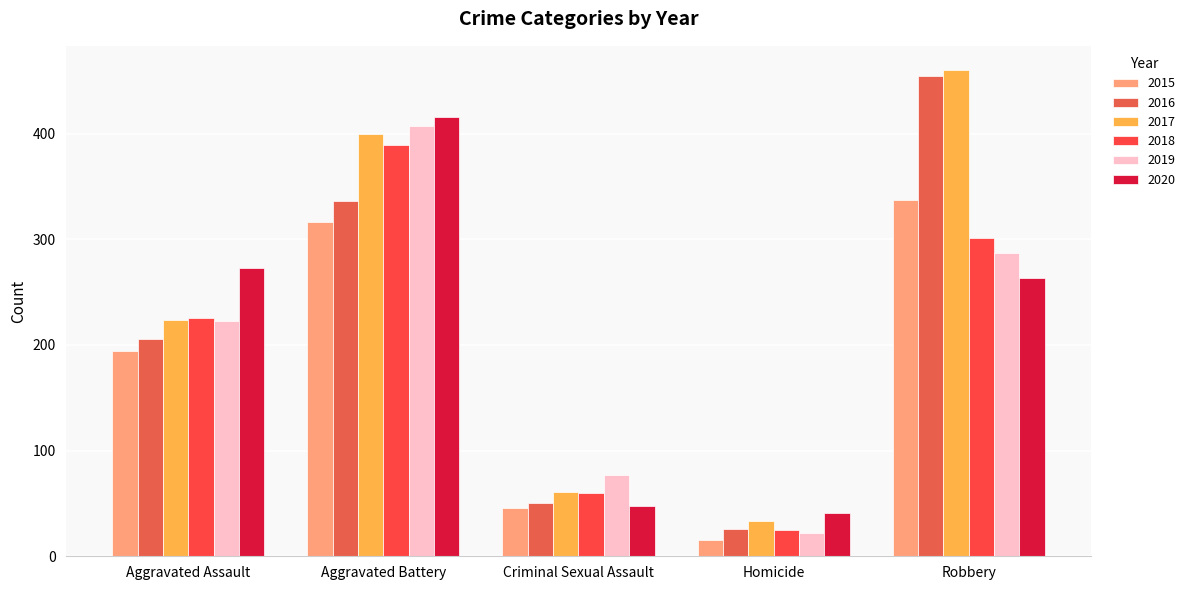

What is the minimum value for 2018?

25